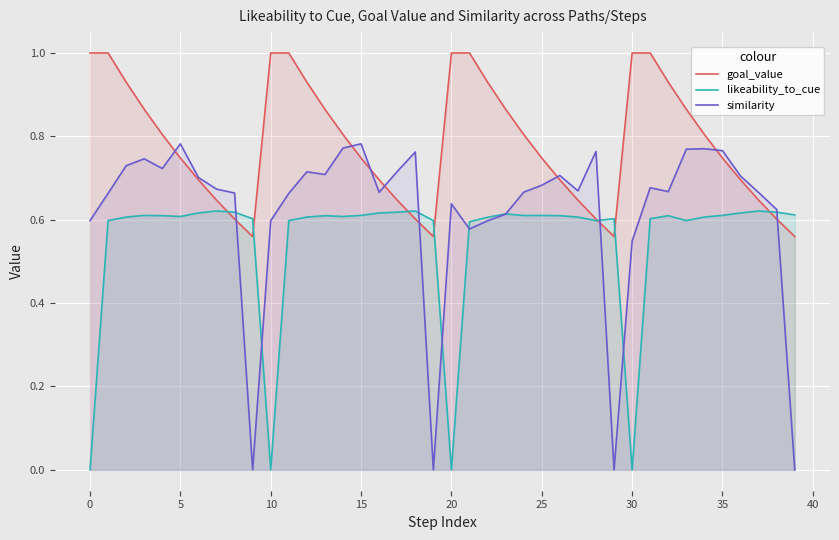

List the series in order of their peak value, lowest first.

likeability_to_cue, similarity, goal_value